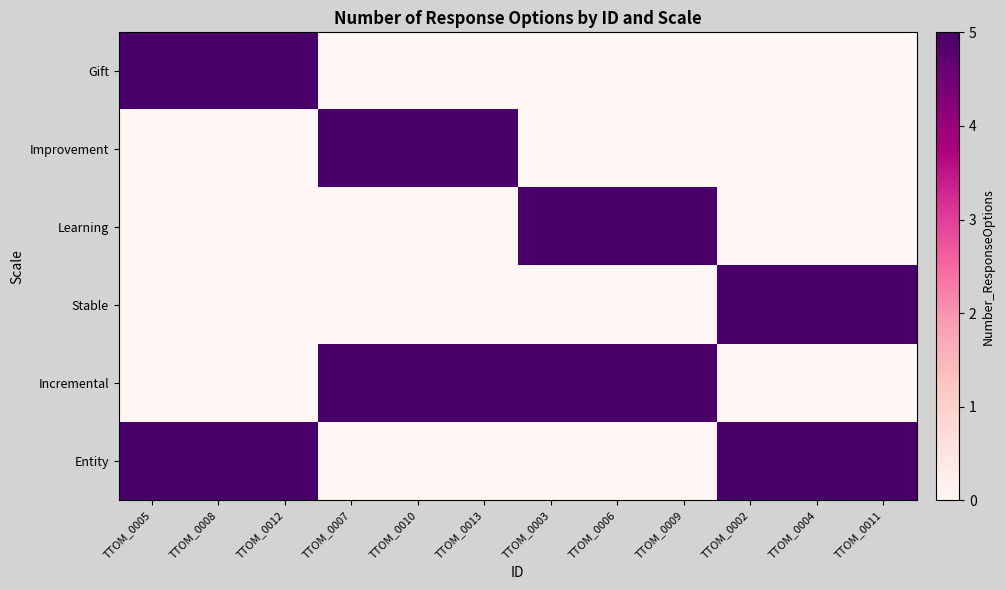

What is the total value across all series at TTOM_0010?

10